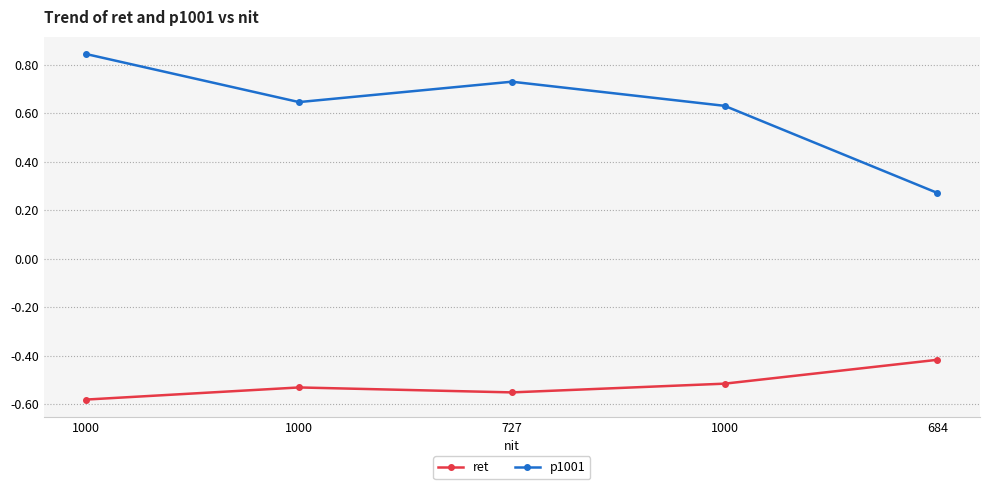

How many lines are shown in the chart?

2